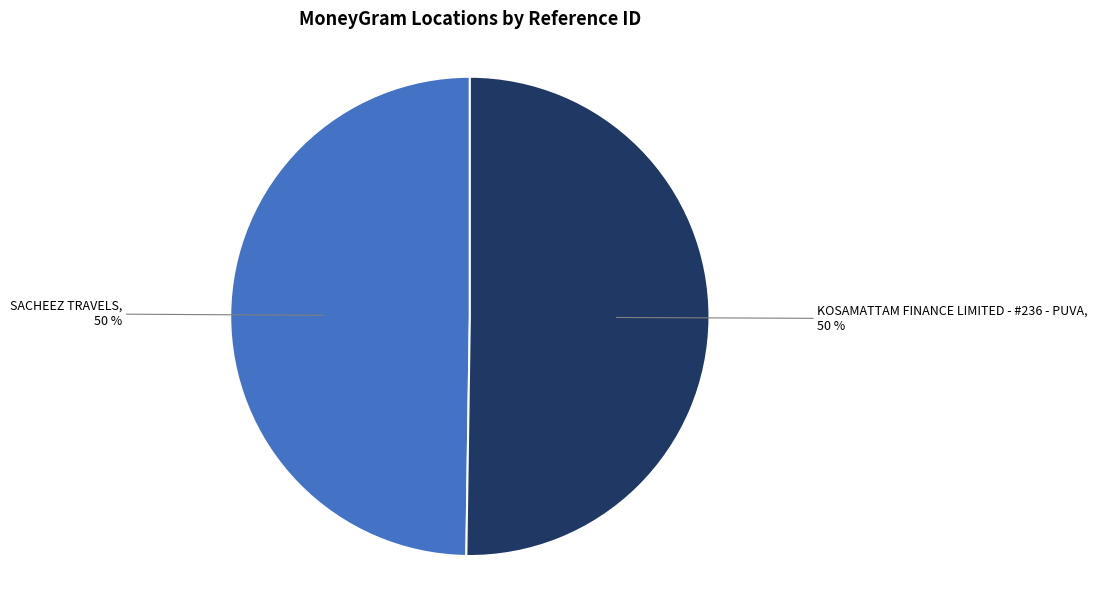

To the nearest percent, what is the average slice percentage?

50%